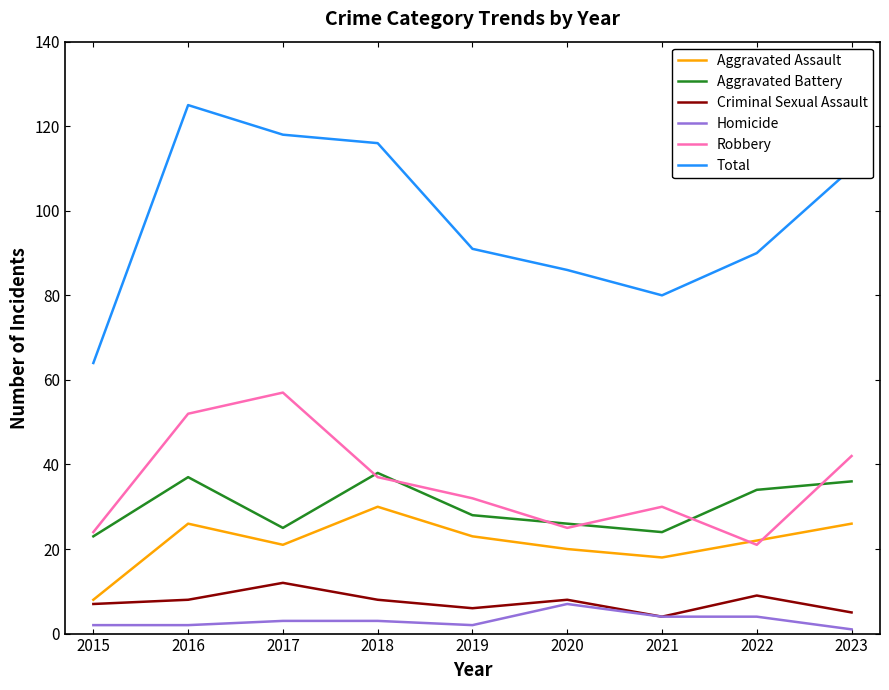

Rank the series at 2017 from highest to lowest value.

Total, Robbery, Aggravated Battery, Aggravated Assault, Criminal Sexual Assault, Homicide